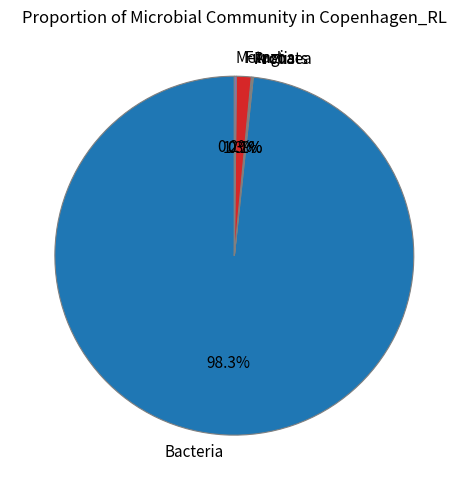

What percentage is the Fungi slice, to the nearest percent?

1%